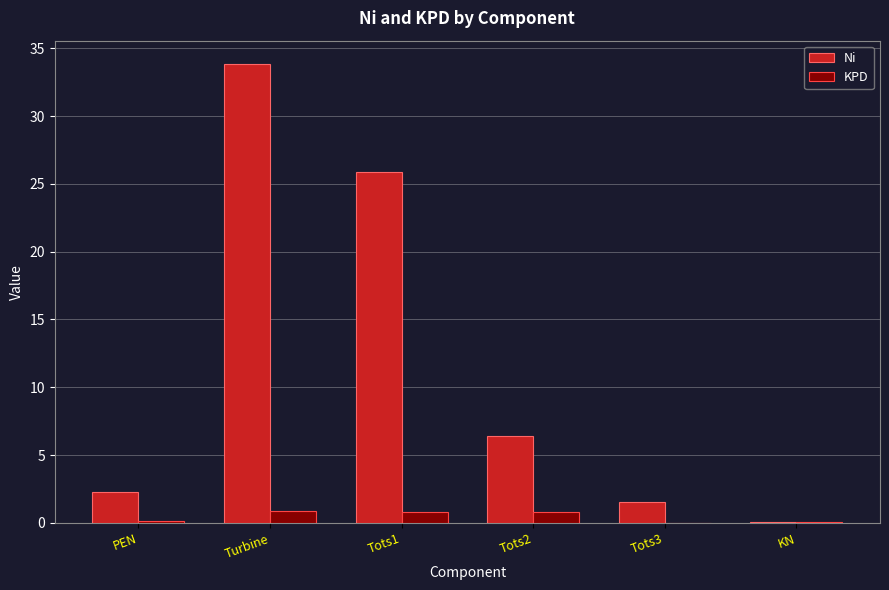

Is it true that Ni equals 6.4 at Tots2?

True